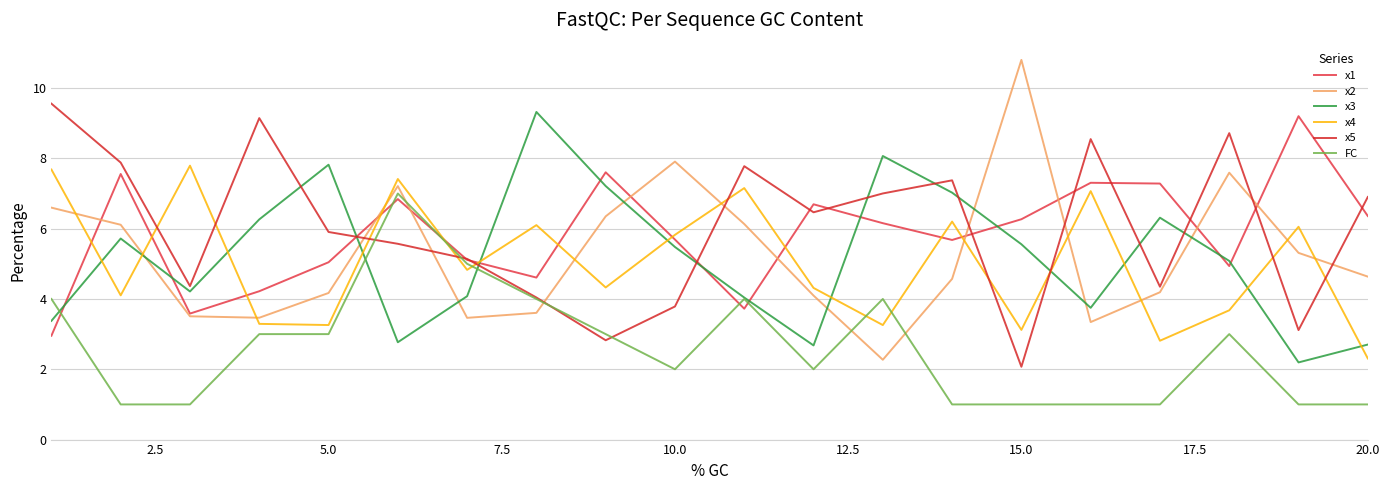

How many interior local peaks does the x2 series have?

4